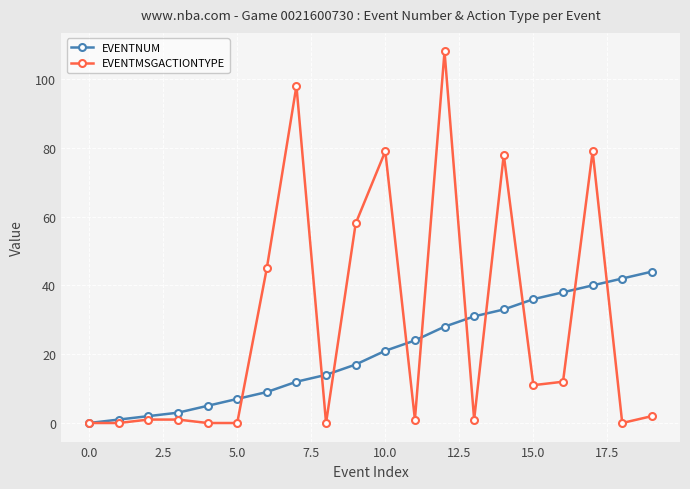

Which series has the largest total across all categories?

EVENTMSGACTIONTYPE